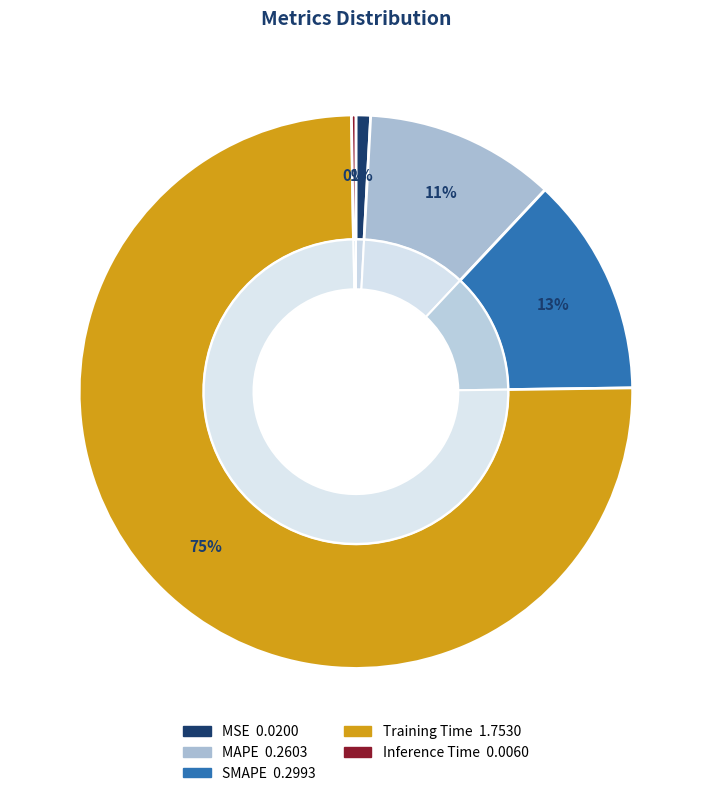

True or false: Inference Time accounts for 1% of the total.

False